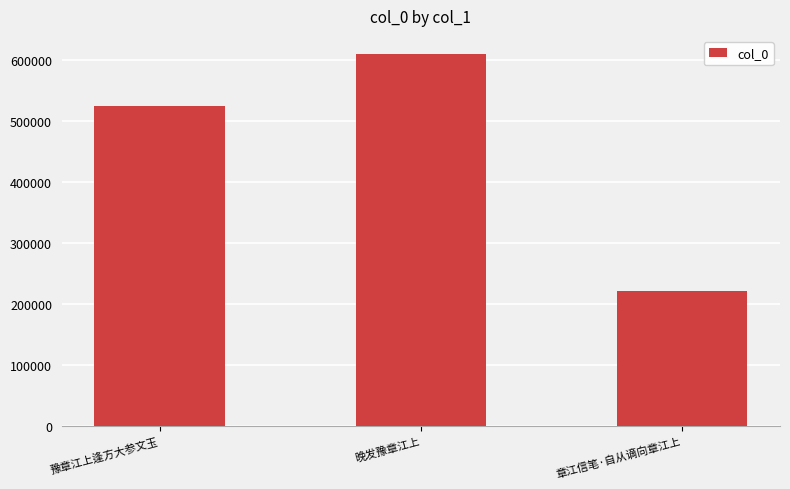

List the labels in order of value, smallest first.

章江信笔·自从谪向章江上, 豫章江上逢方大参文玉, 晚发豫章江上